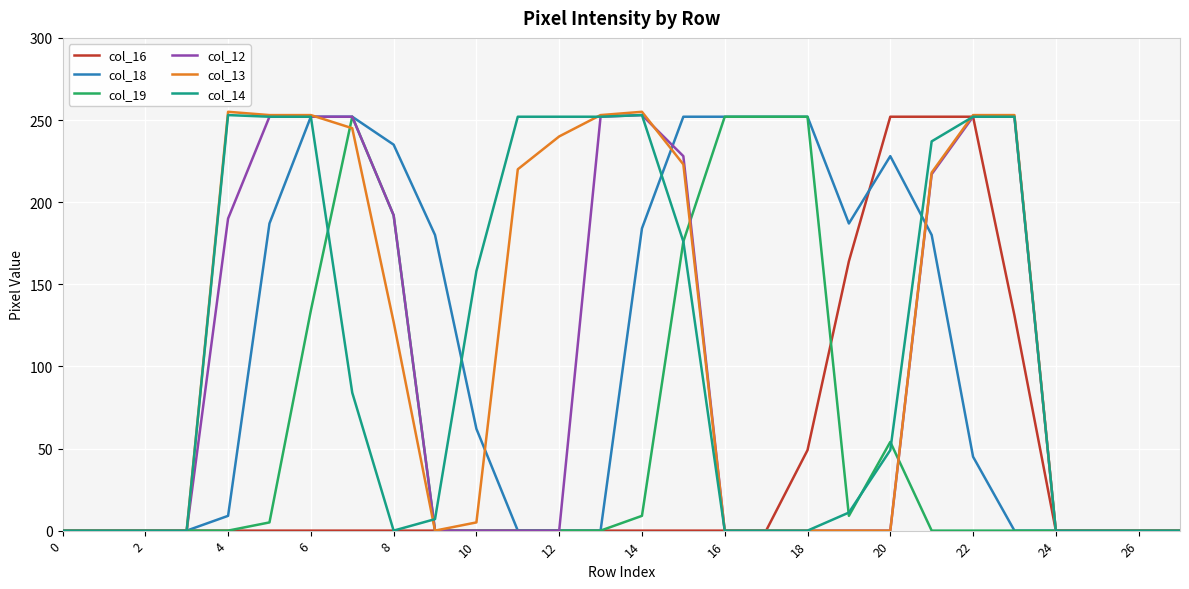

Which series has the largest range (max minus min)?

col_13